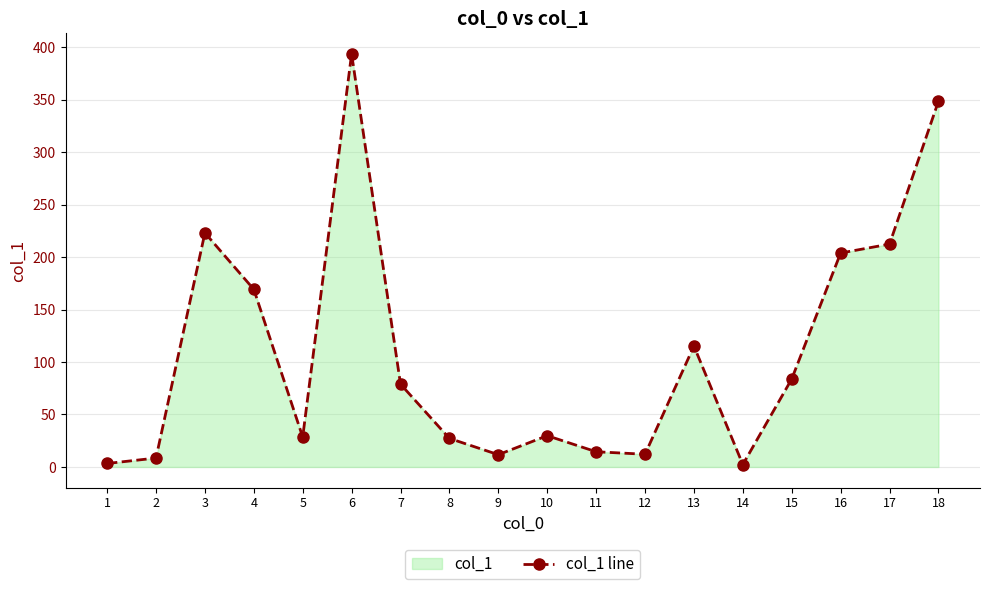

True or false: there are more than 0 points higher than both neighbors.

True